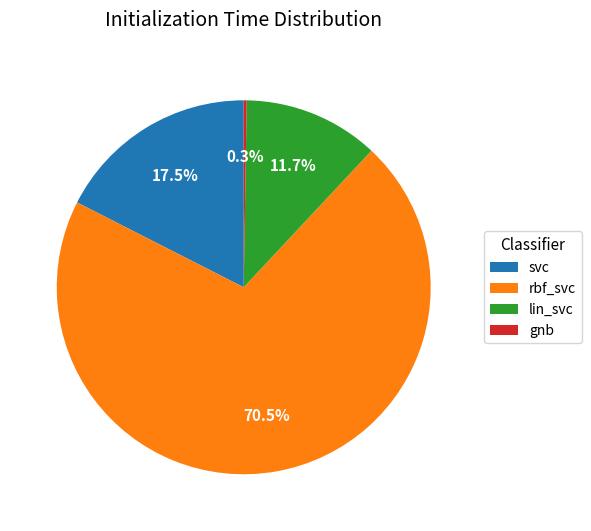

Is svc the majority of the pie?

No